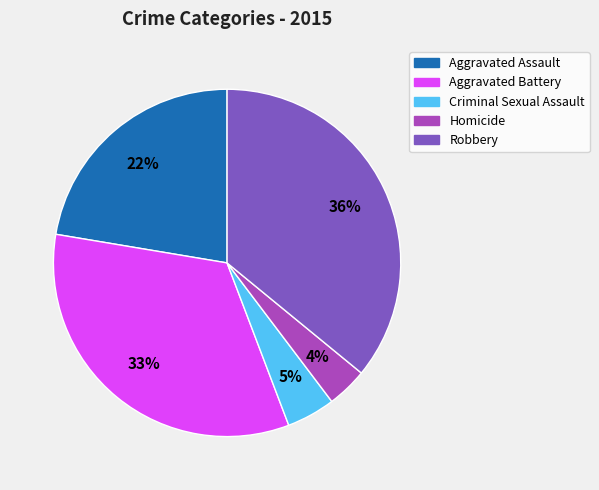

Count the number of slices in the pie.

5